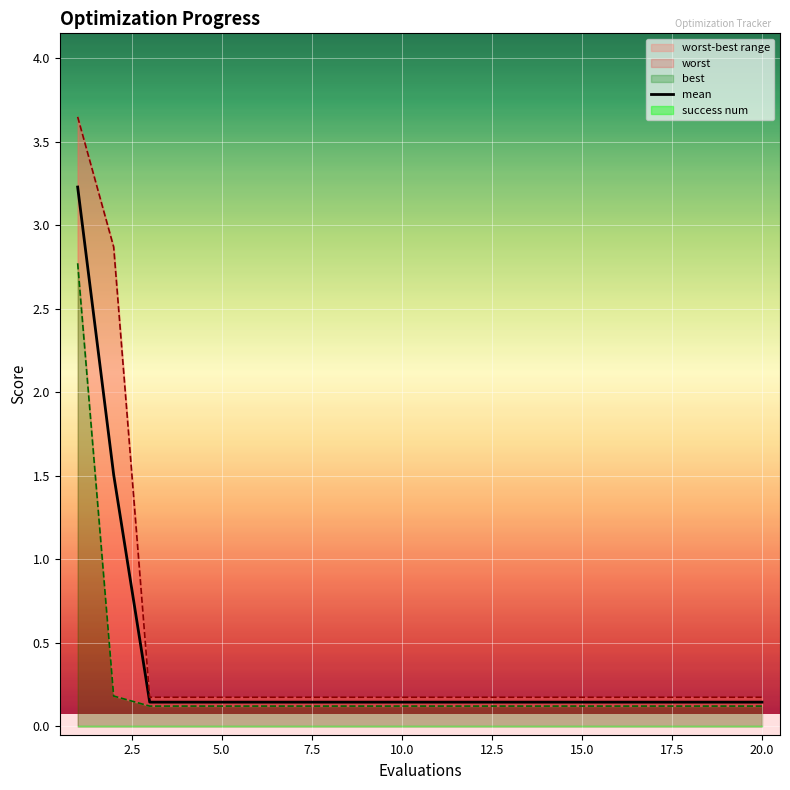

Which series changed the most between 5.0 and 19?

mean